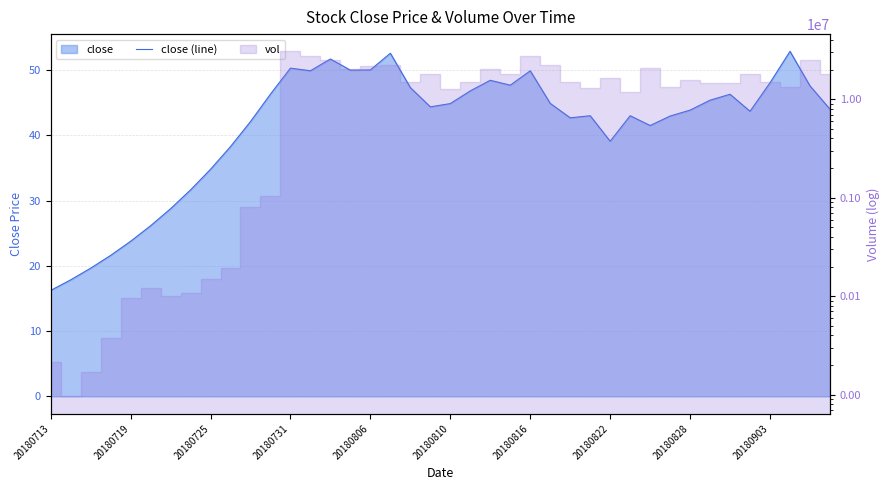

What is the maximum value shown in the chart?

52.9